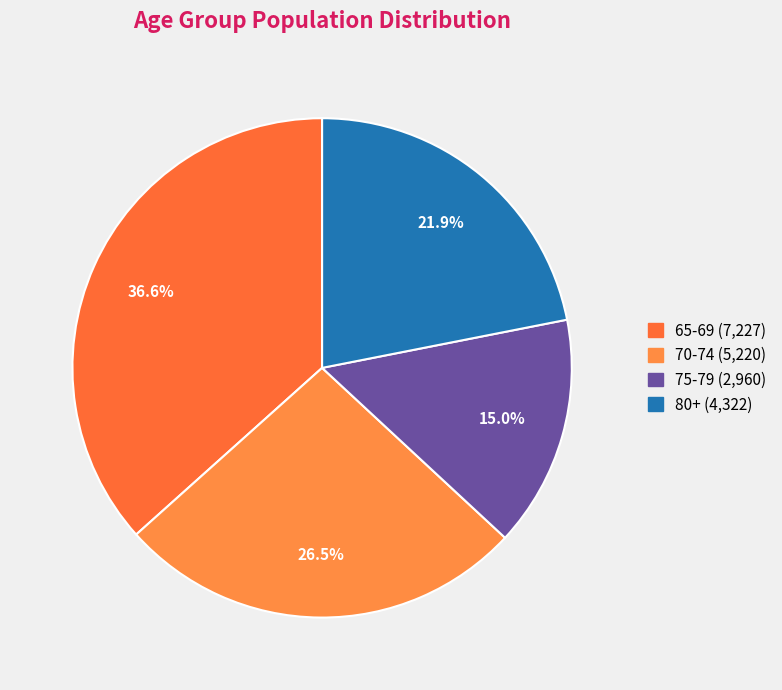

How much of the chart is everything except 70-74?

73.5%